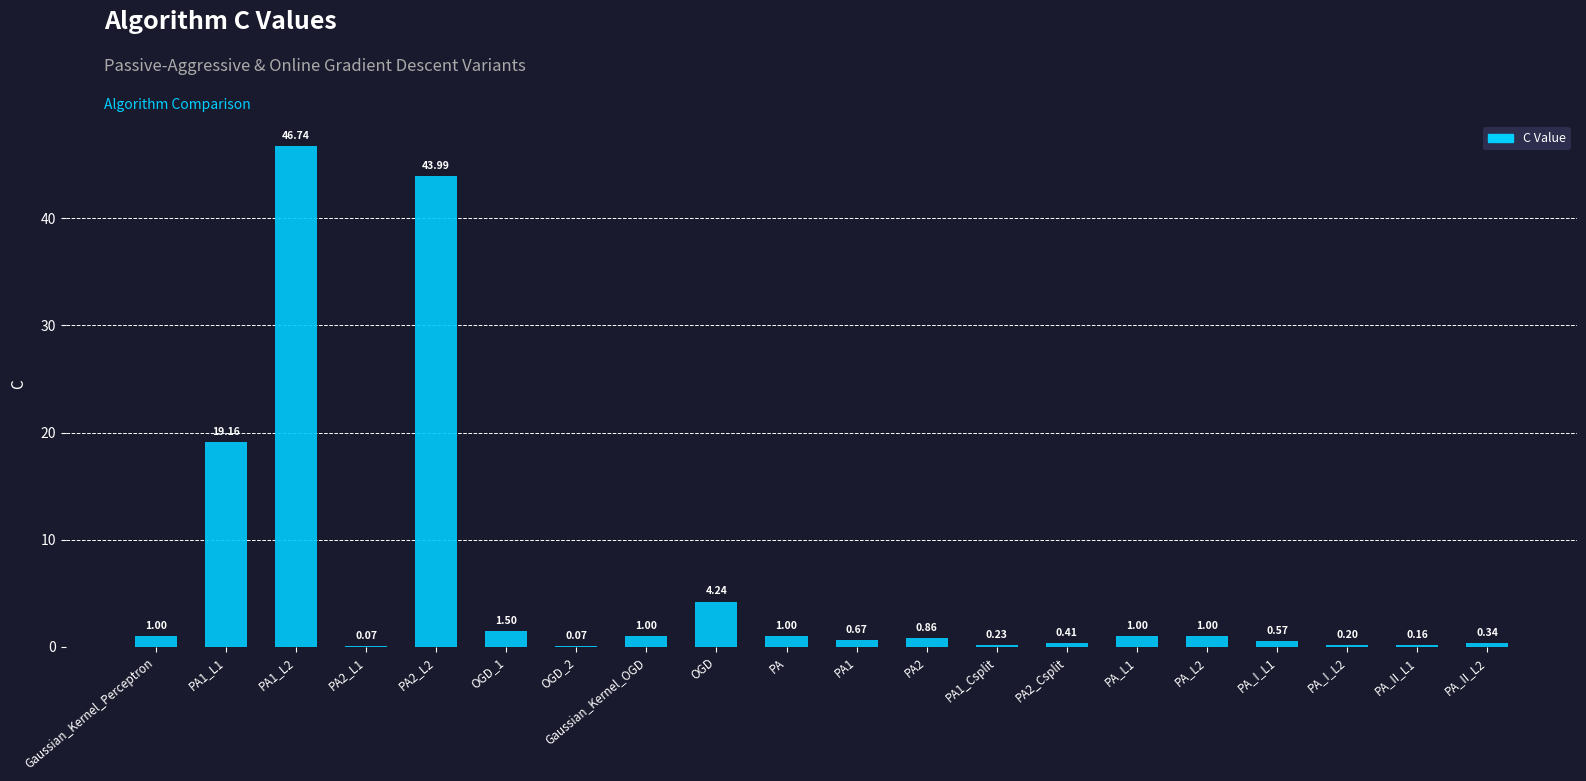

What is the change in value from PA1_L2 to PA_II_L1?

-46.6